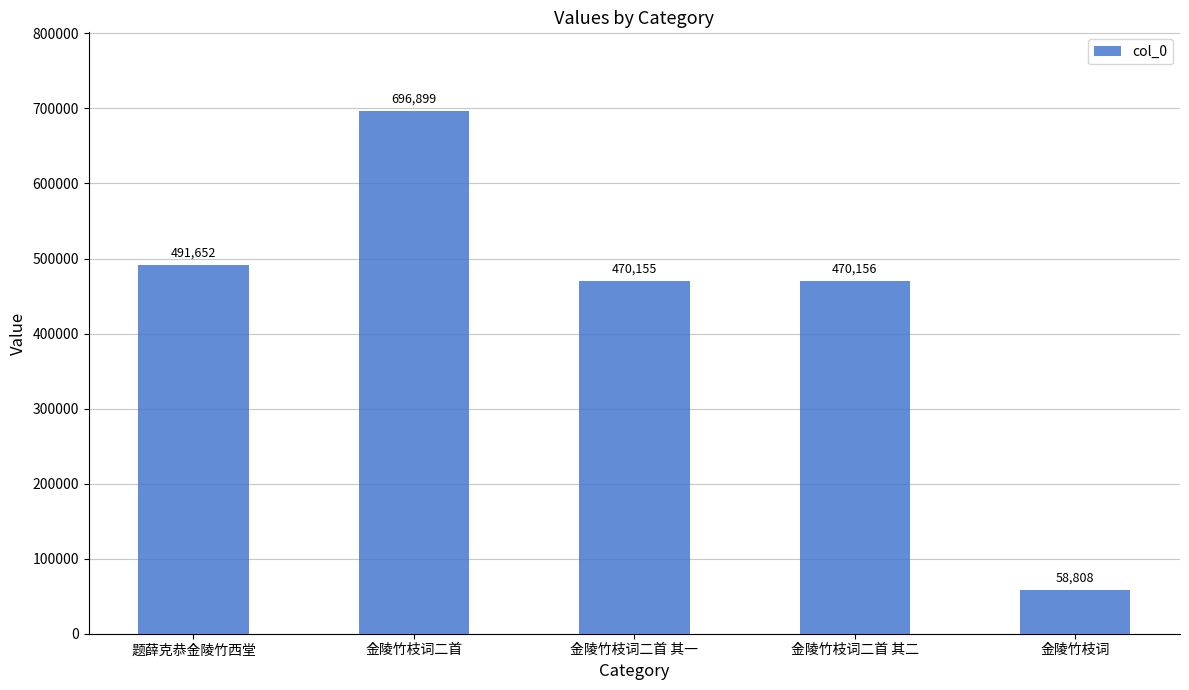

What is the greatest value displayed?

696899